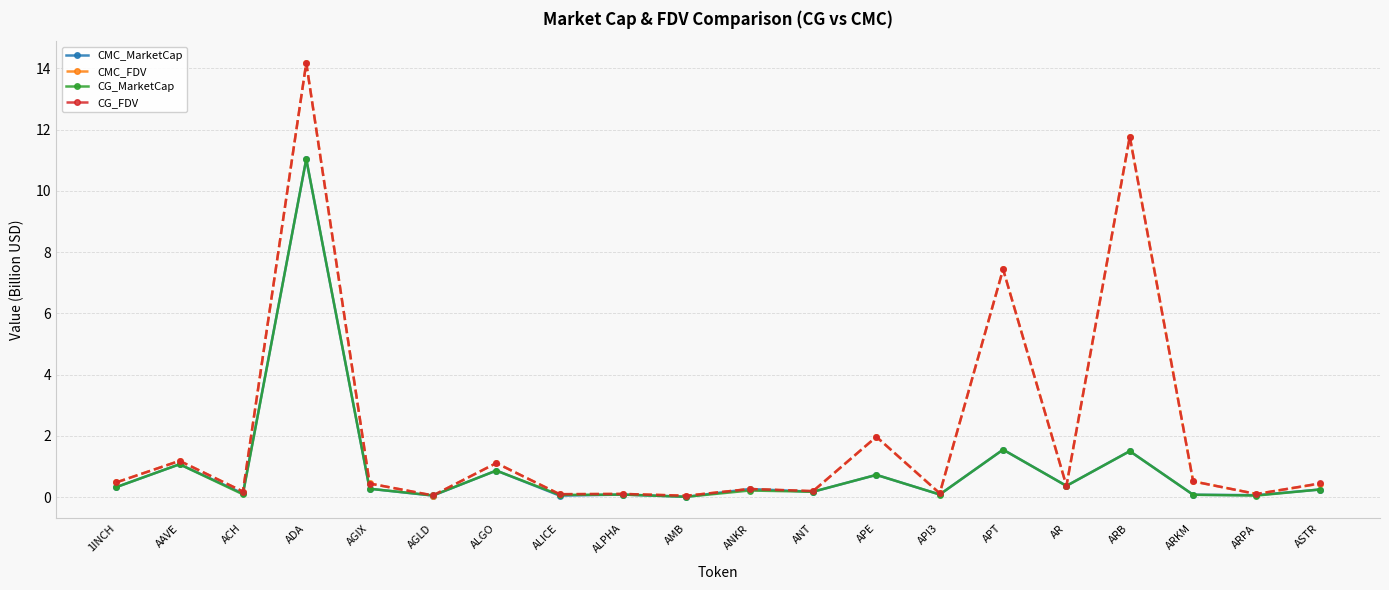

Is the value of CMC_FDV at ADA greater than the value of CMC_MarketCap at APE?

Yes